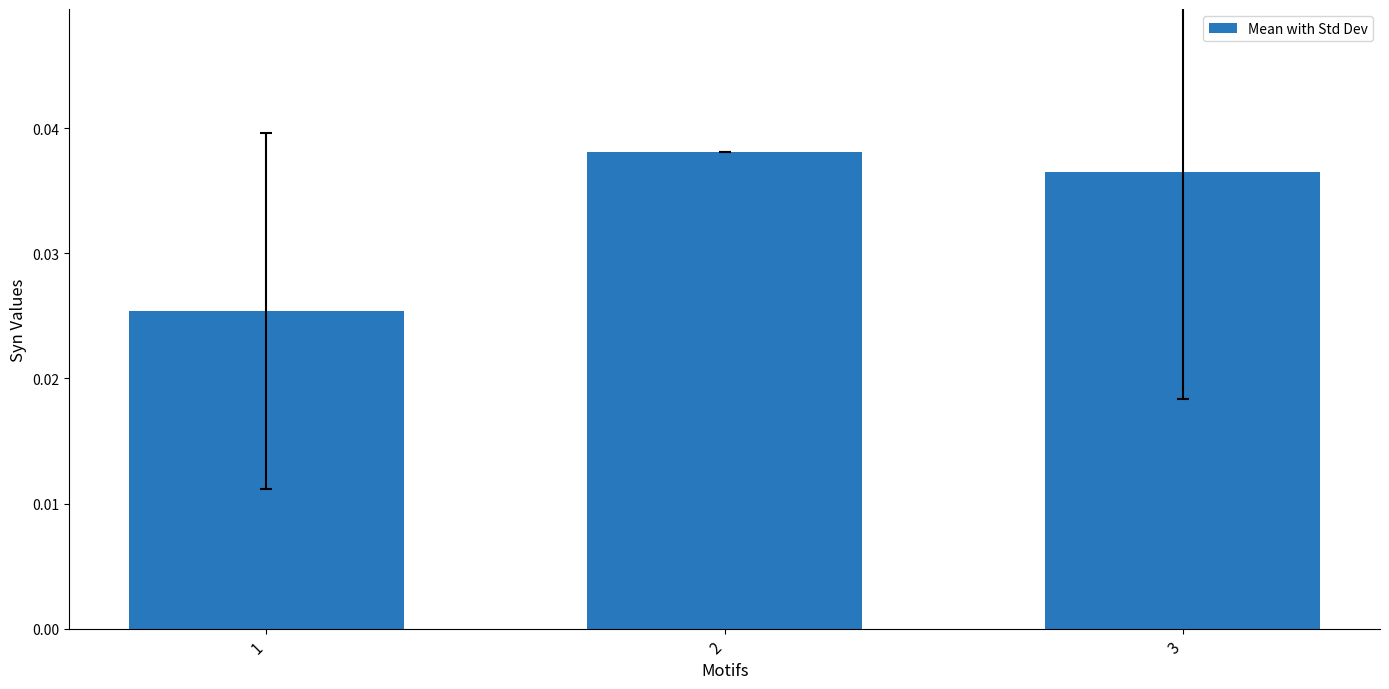

The chart shows a value of 0.1 at 3. True or false?

False